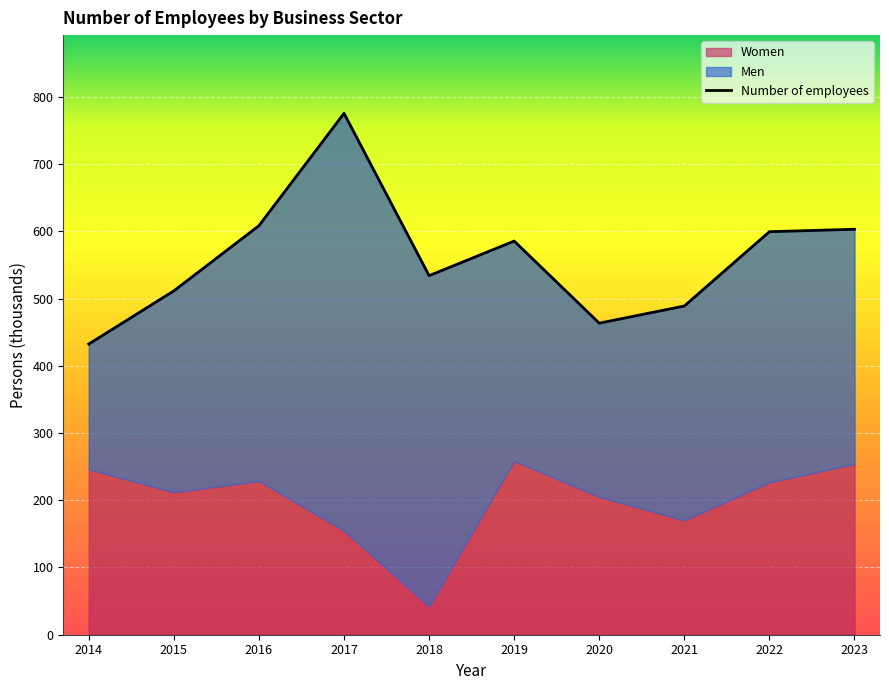

List the labels in order of value, smallest first.

2014, 2020, 2021, 2015, 2018, 2019, 2022, 2023, 2016, 2017